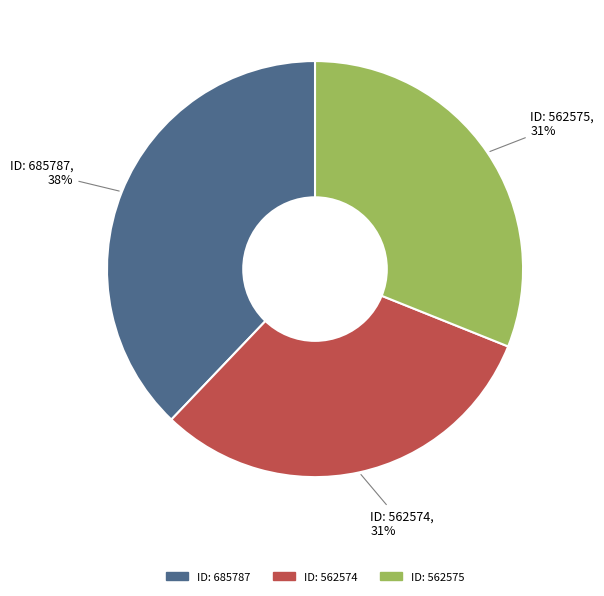

Is there any slice that represents more than half of the pie?

No